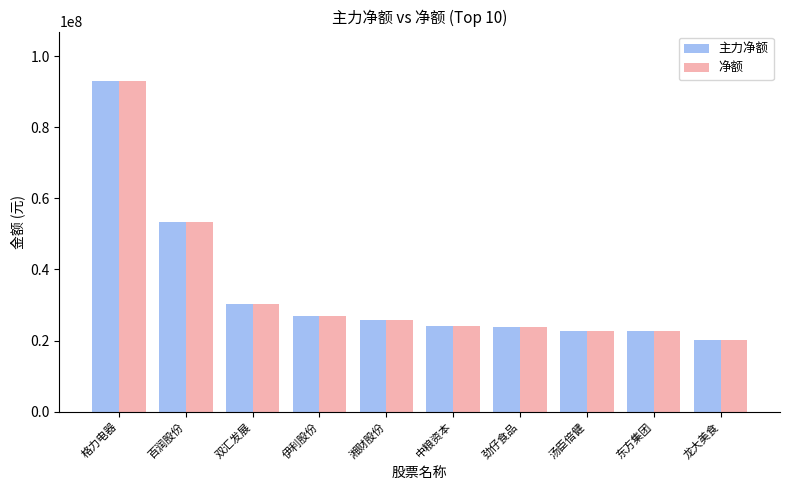

Does the chart contain any negative values?

No